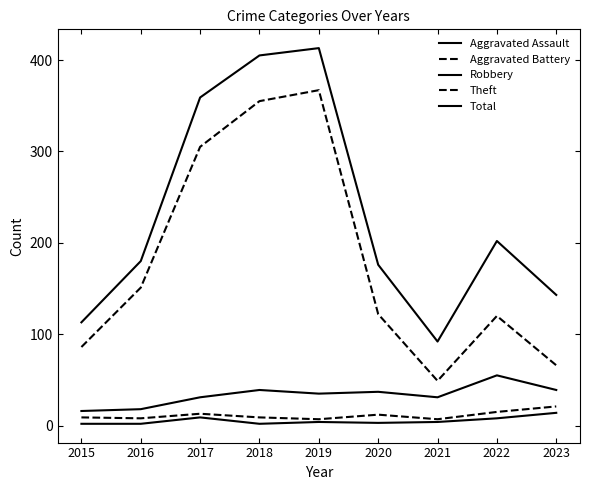

Is this an area chart (filled region under the line)?

No